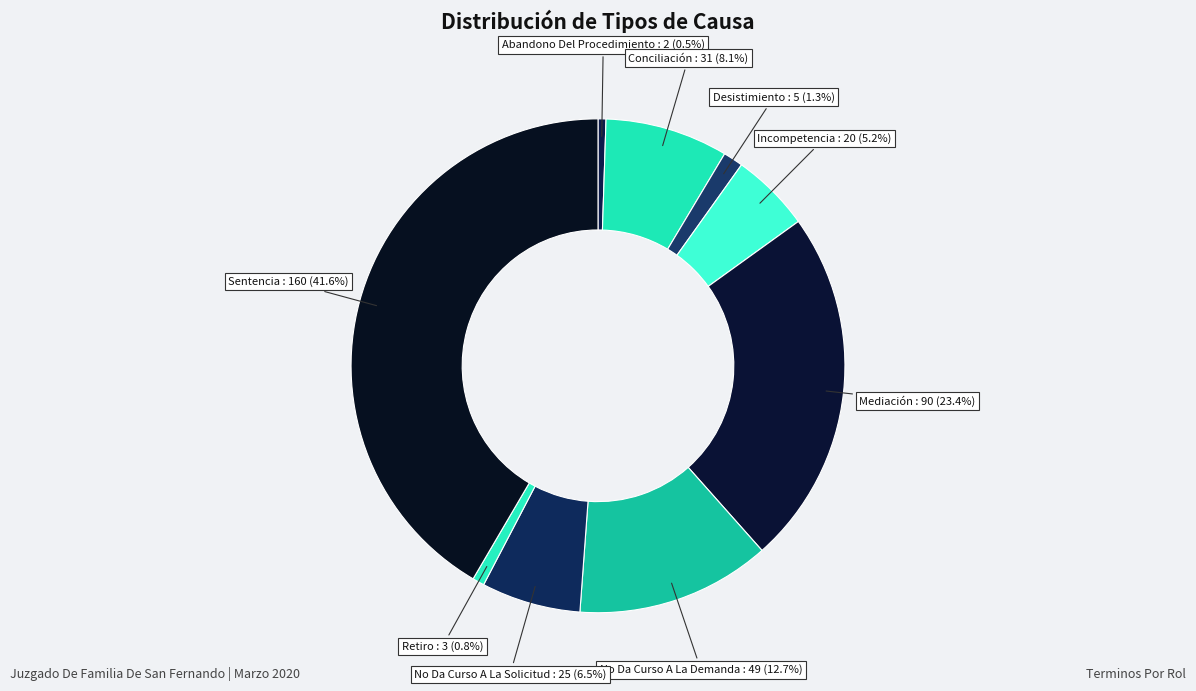

To the nearest percent, what is the difference between the largest and smallest slice percentages?

41%